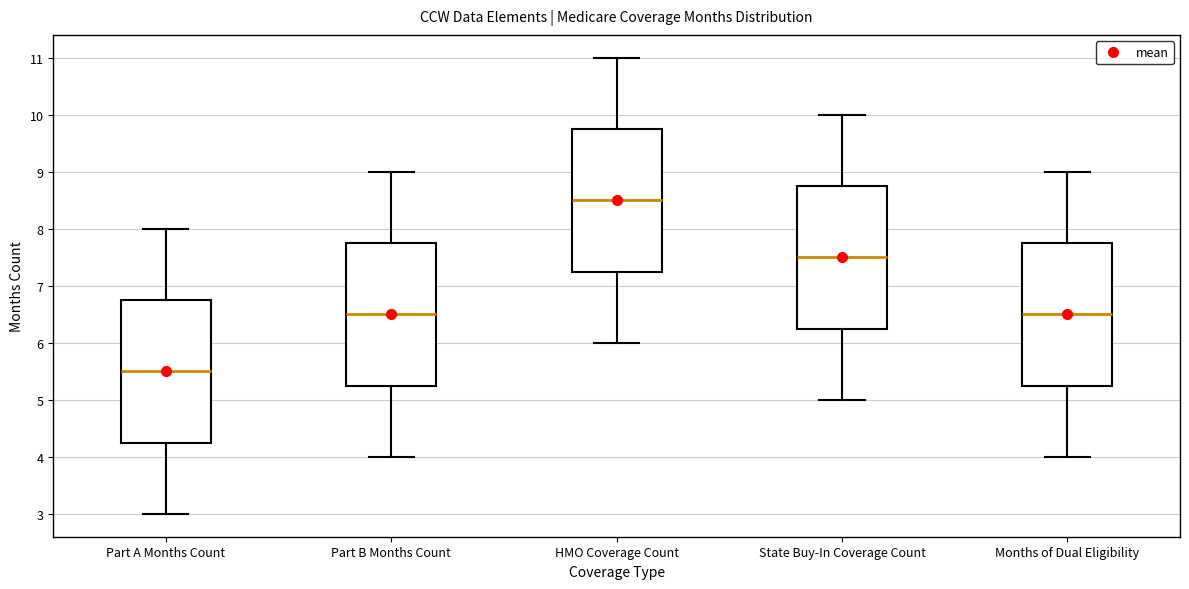

Which box has the lowest median line?

Part A Months Count